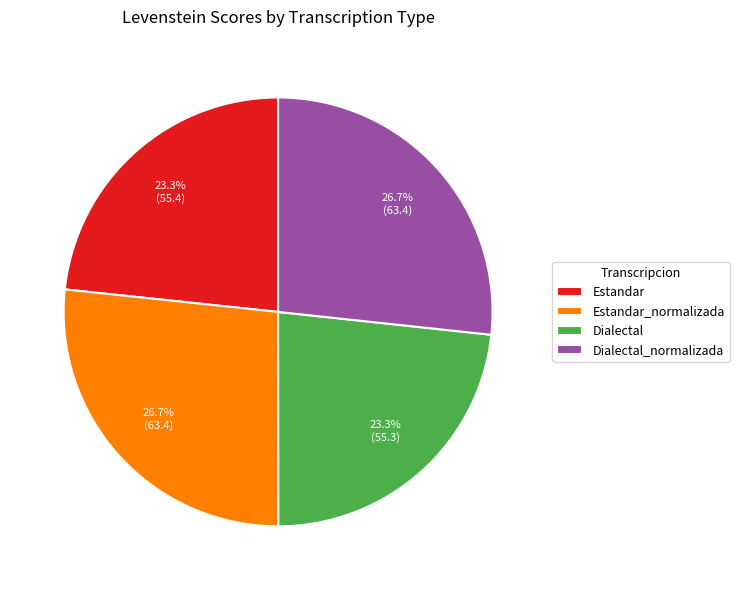

Is it true that Dialectal_normalizada is 27% of the pie?

True